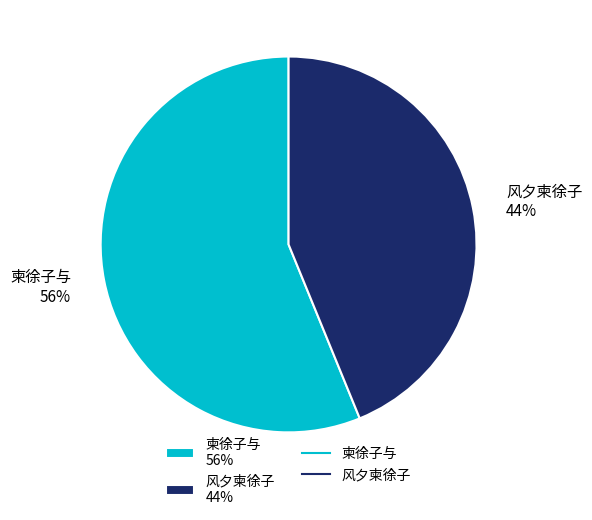

Between 风夕柬徐子 44% and 柬徐子与 56%, which is larger?

柬徐子与 56%